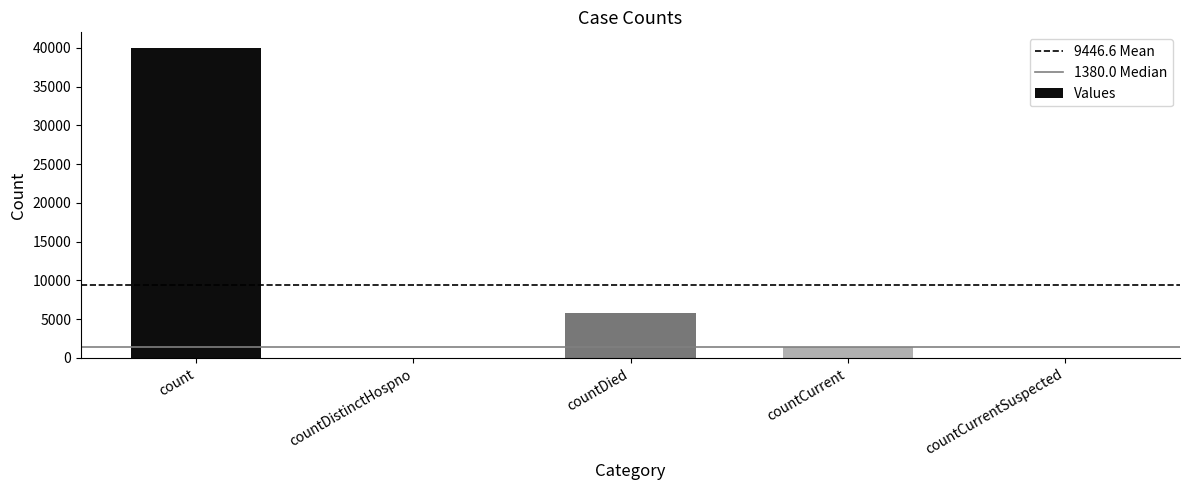

What is the average value?

9447